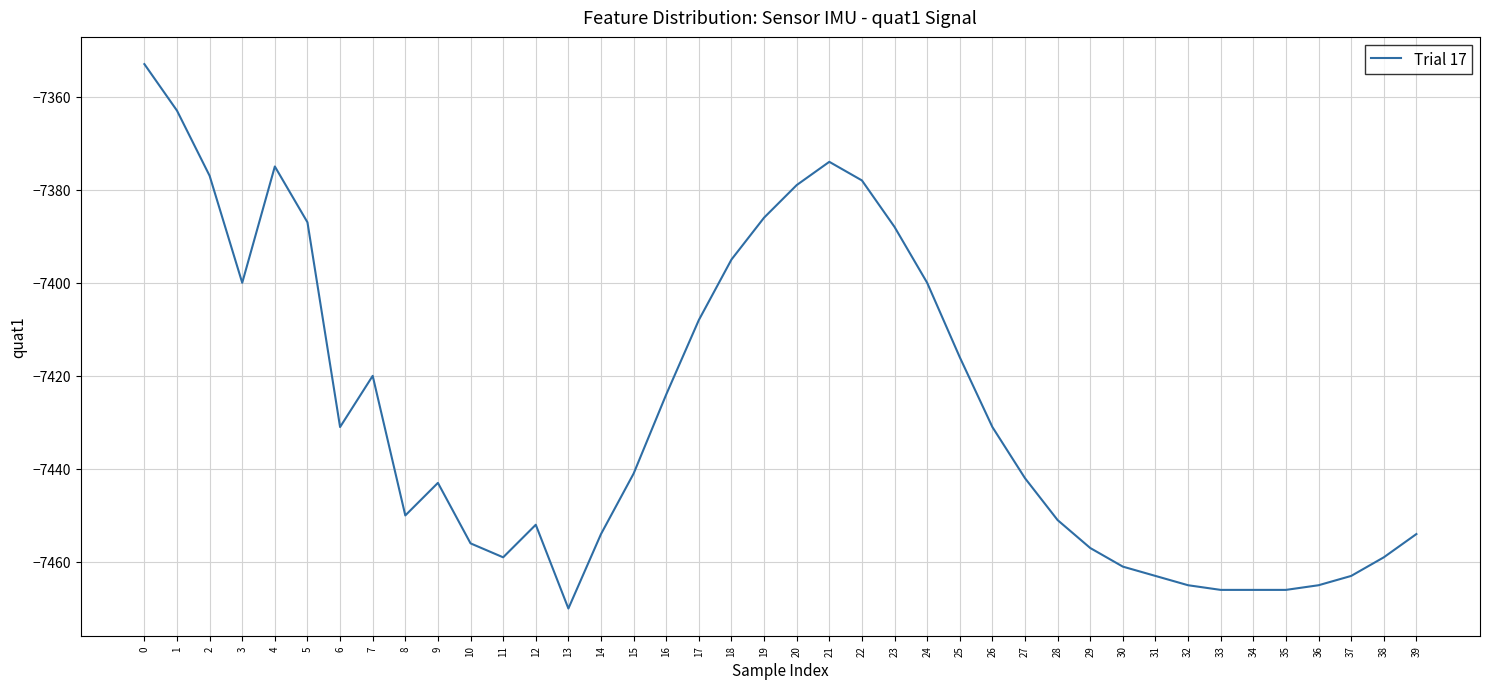

What is the change in value from 10 to 11?

-3